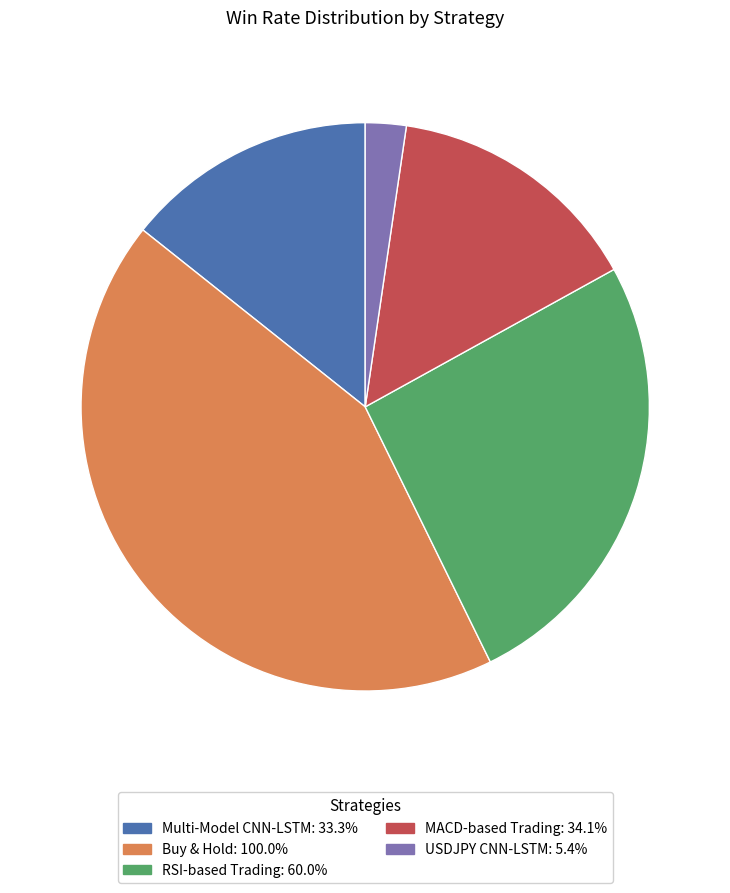

Does any single category account for the majority?

No